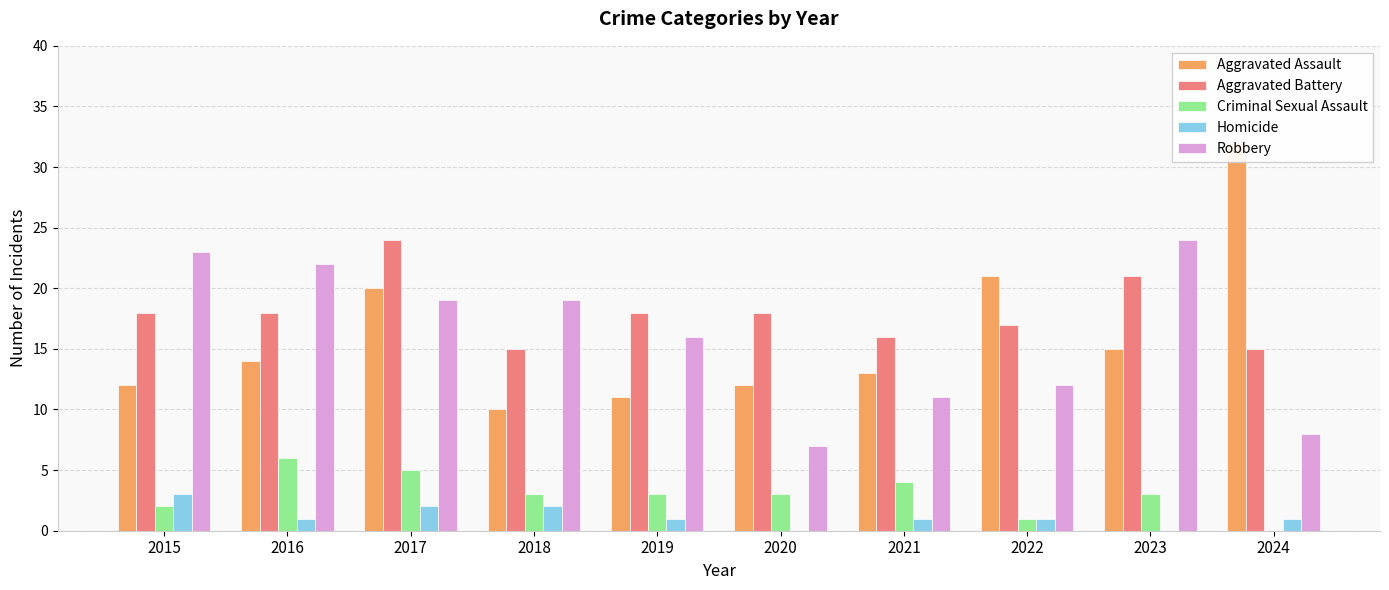

What is the maximum value for Robbery?

24